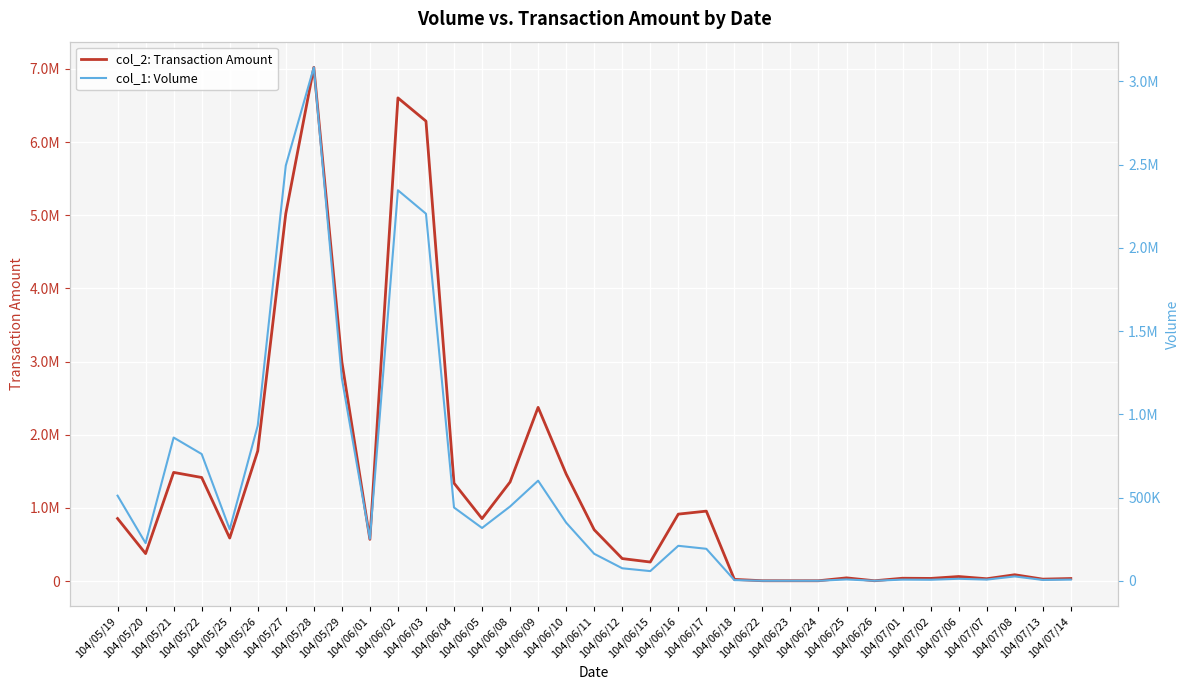

How many interior local valleys does the col_1: Volume series have?

9